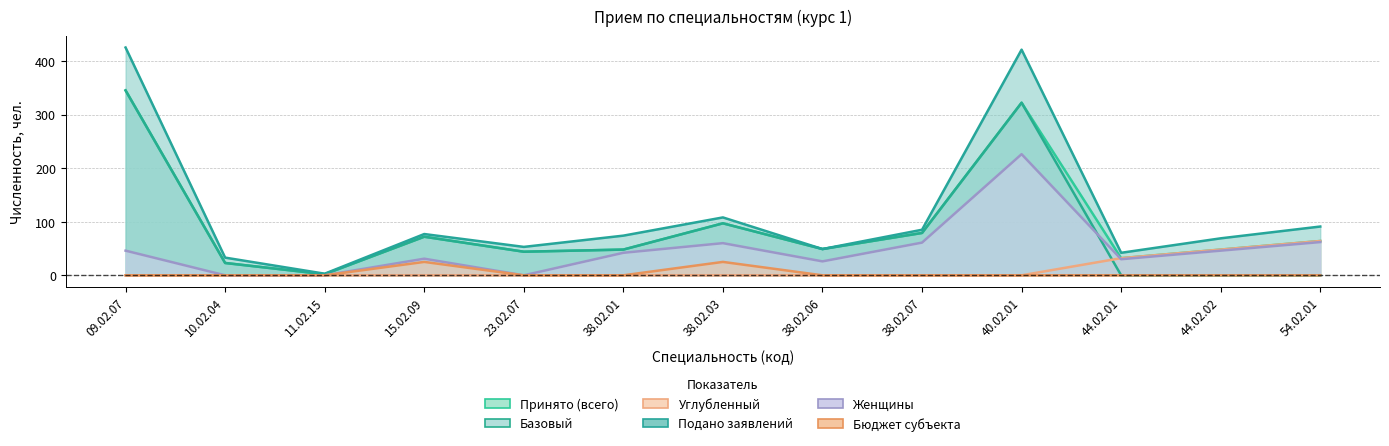

Reading left to right, list all the values displayed in this chart.

Принято (всего): 345	23	2	72	44	48	97	49	79	322	32	48	64
Базовый: 345	23	2	72	44	48	97	49	79	322	0	0	0
Углубленный: 0	0	0	0	0	0	0	0	0	0	32	48	64
Подано заявлений: 425	33	3	77	53	74	108	49	85	421	42	69	91
Женщины: 46	0	0	31	0	42	60	26	61	226	30	46	62
Бюджет субъекта: 0	0	0	25	0	0	25	0	0	0	0	0	0